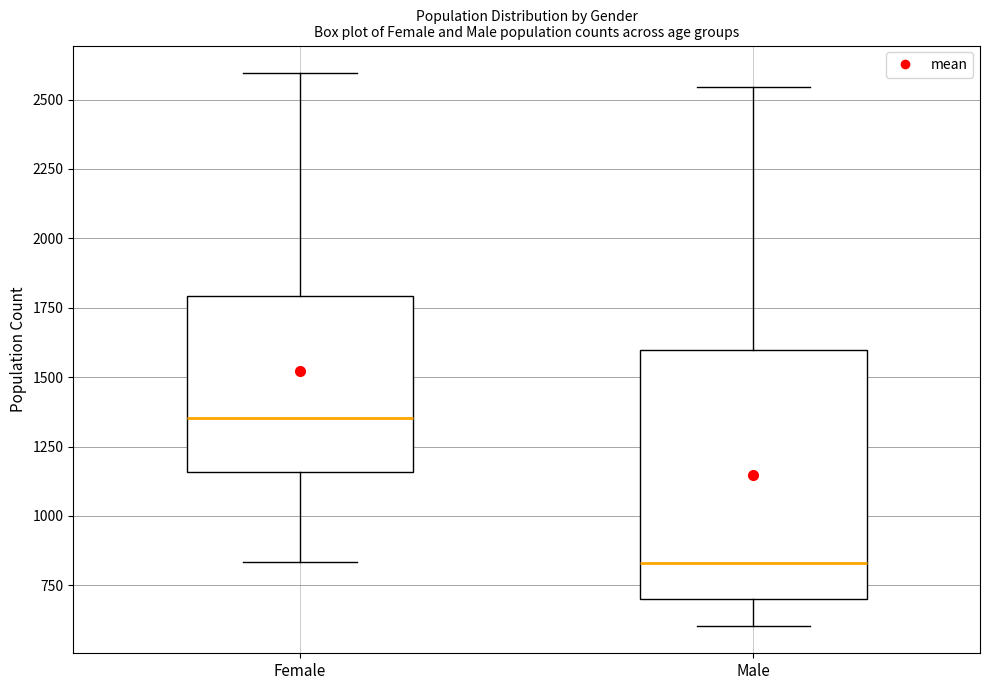

Reading left to right, read every box against the y-axis: the position of its median line, the range the box covers, and the ends of its whiskers. The values are not printed on the chart, so give them approximately, as read against the axis.

Female: median 1350, box 1150 to 1800, whiskers 850 to 2600
Male: median 850, box 700 to 1600, whiskers 600 to 2550